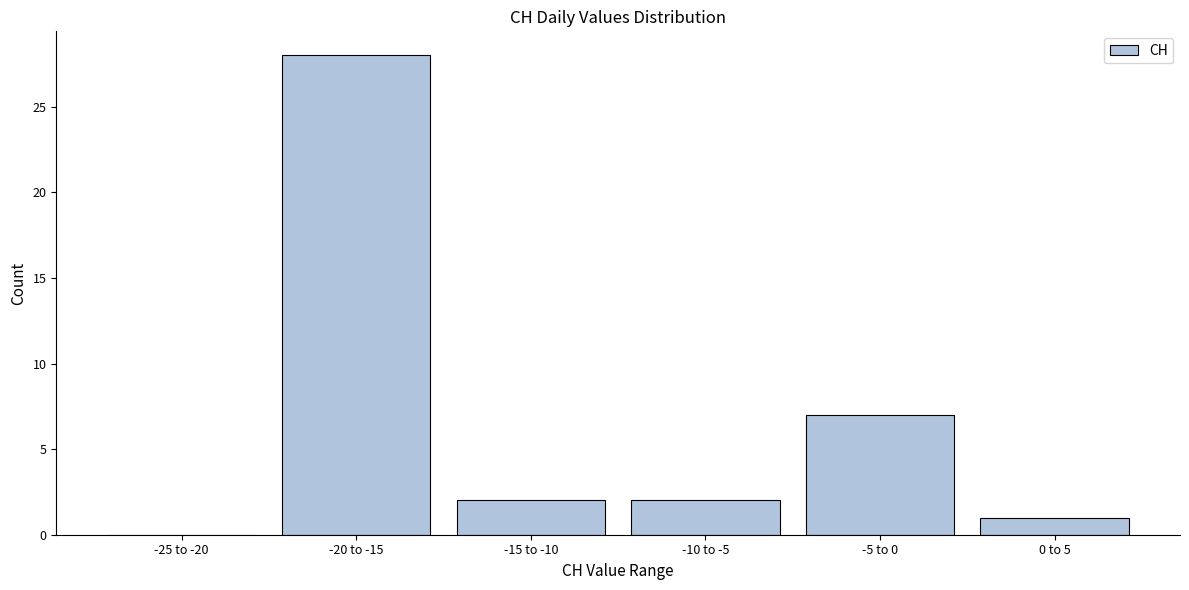

Reading left to right, list all the values displayed in this chart.

-25 to -20=0	-20 to -15=28	-15 to -10=2	-10 to -5=2	-5 to 0=7	0 to 5=1